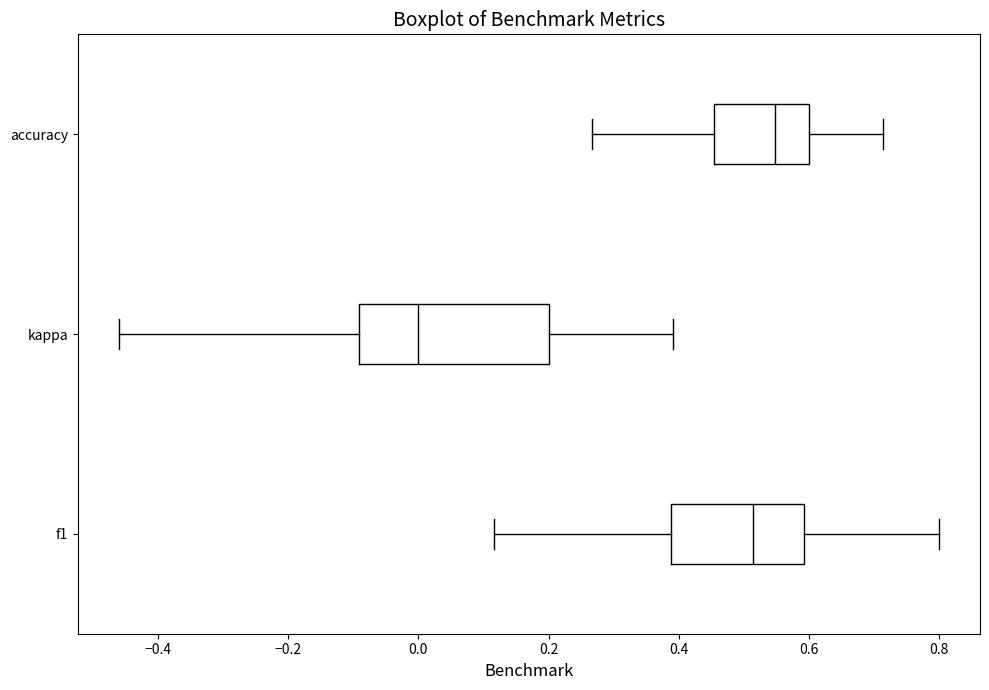

Reading bottom to top, read every box against the x-axis: the position of its median line, the range the box covers, and the ends of its whiskers. The values are not printed on the chart, so give them approximately, as read against the axis.

f1: median 0.52, box 0.38 to 0.60, whiskers 0.12 to 0.80
kappa: median 0.00, box -0.10 to 0.20, whiskers -0.46 to 0.40
accuracy: median 0.54, box 0.46 to 0.60, whiskers 0.26 to 0.72